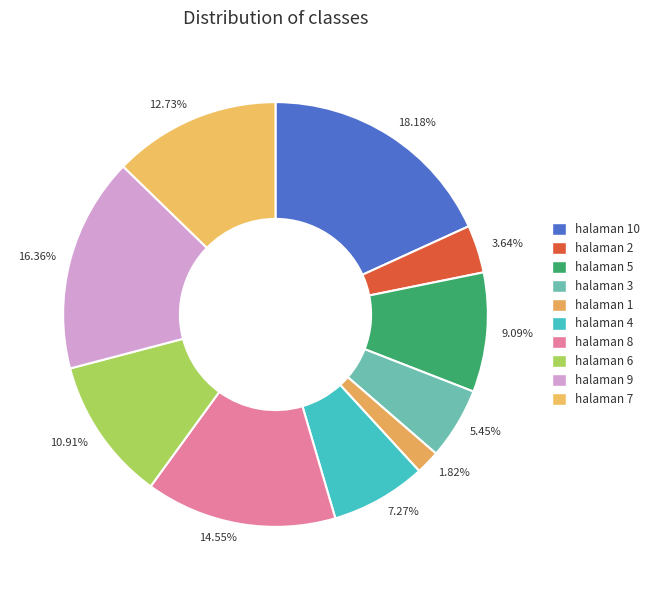

Between halaman 6 and halaman 9, which is larger?

halaman 9